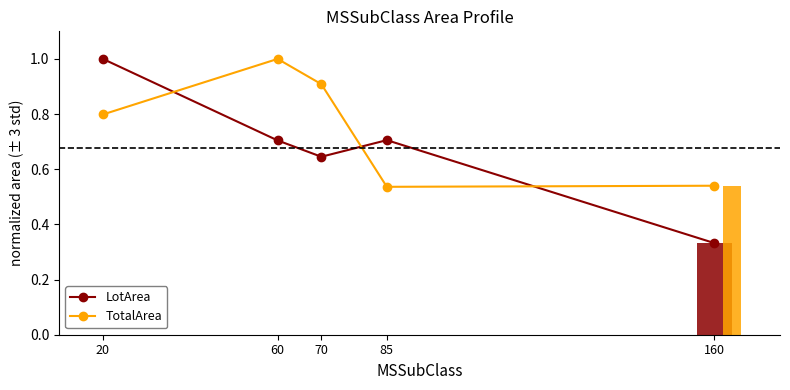

At which label does LotArea reach its minimum?

160